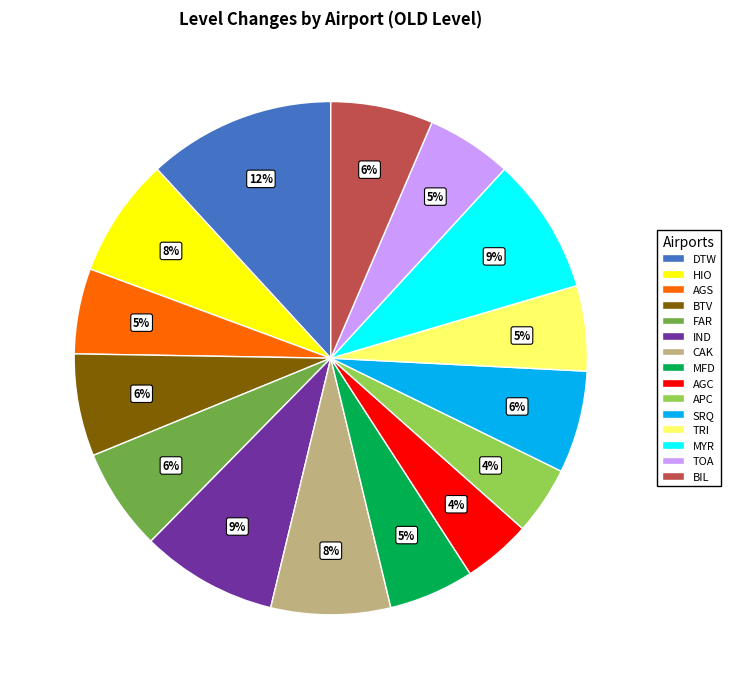

To the nearest percent, what percentage of the pie is IND?

9%